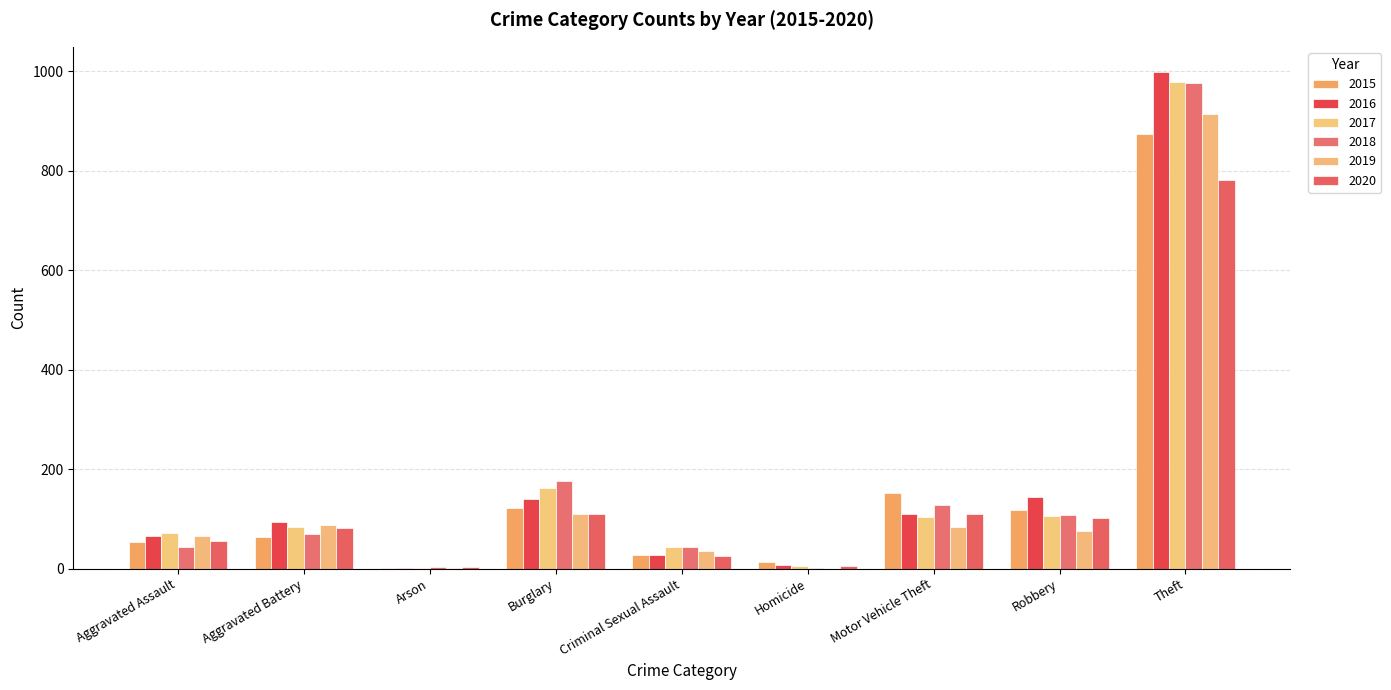

Reading left to right, extract all data points from this chart.

2015: 54	64	2	121	28	13	152	117	874
2016: 66	93	2	139	28	8	110	144	999
2017: 72	83	1	162	44	5	104	105	979
2018: 43	70	3	176	43	2	127	107	977
2019: 65	88	2	110	36	0	84	75	914
2020: 56	82	4	110	26	6	109	102	782